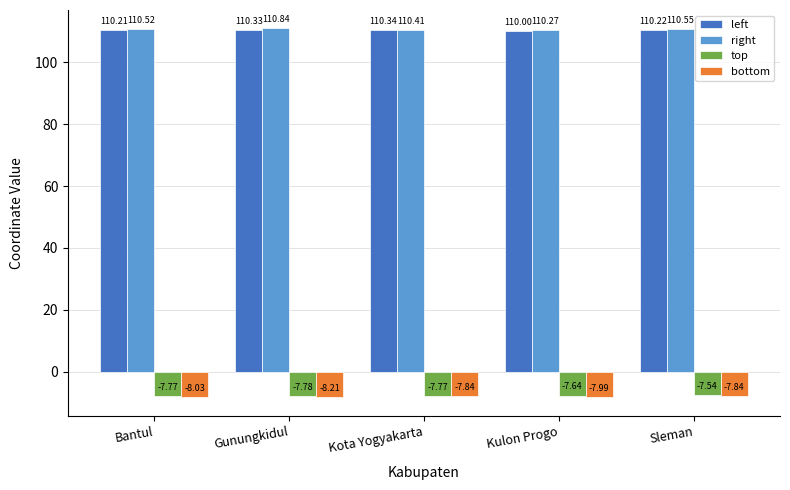

What is the difference between the highest and lowest values at Kulon Progo?

118.3